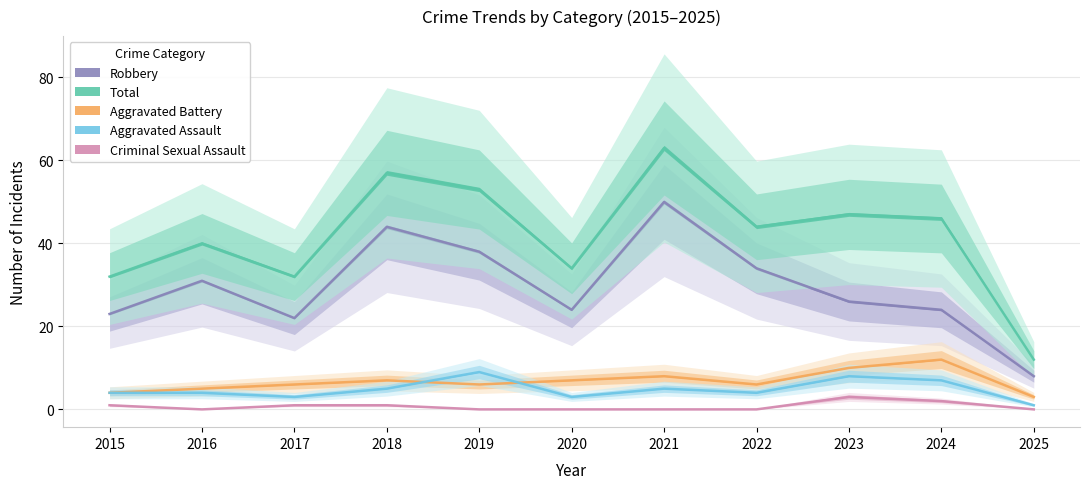

The value of Total at 2025 is 12. True or false?

True